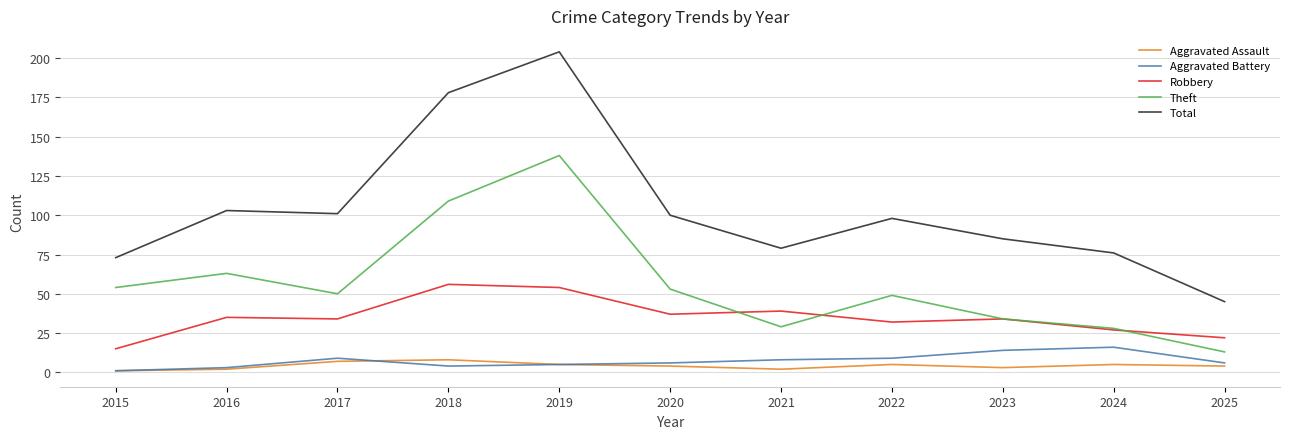

The Theft series shows 87 at 2017. True or false?

False